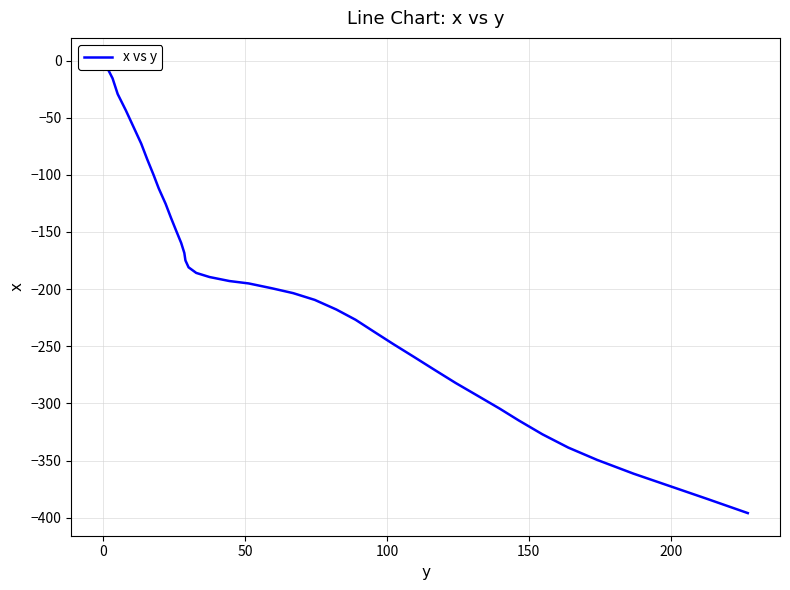

The value at 32 is -109.7. True or false?

False